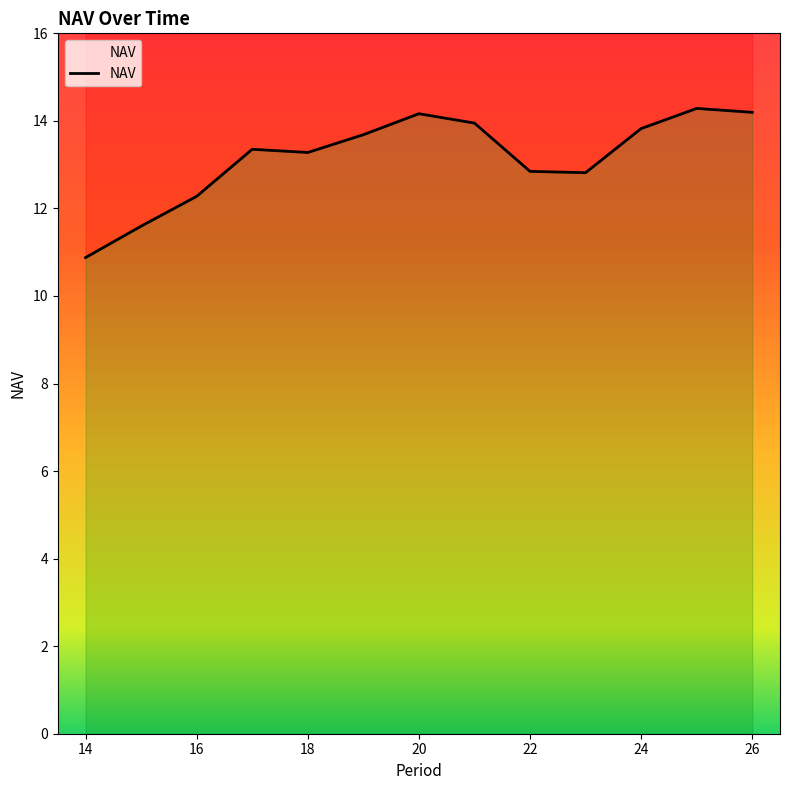

How many points are higher than both their immediate neighbors (excluding endpoints)?

3